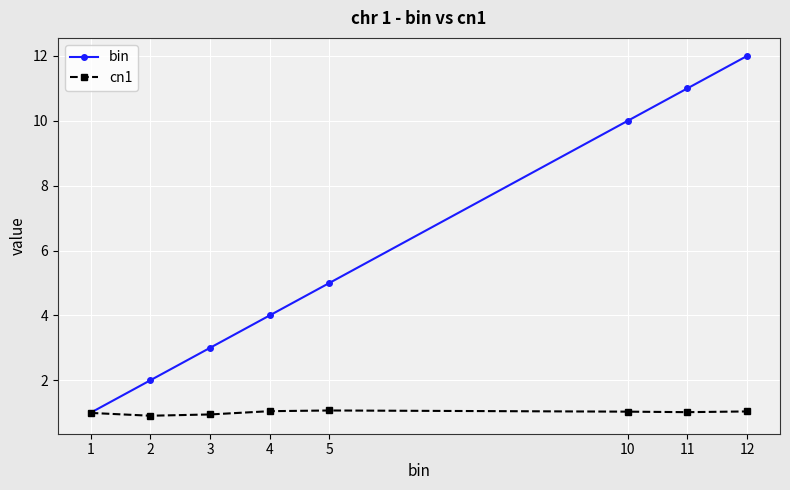

What is the minimum value for bin?

1.0